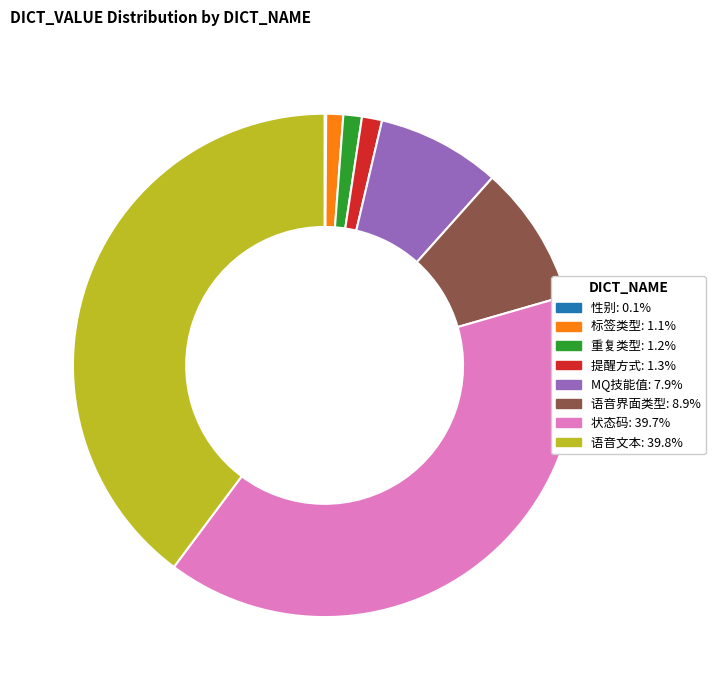

Does any single category account for the majority?

No